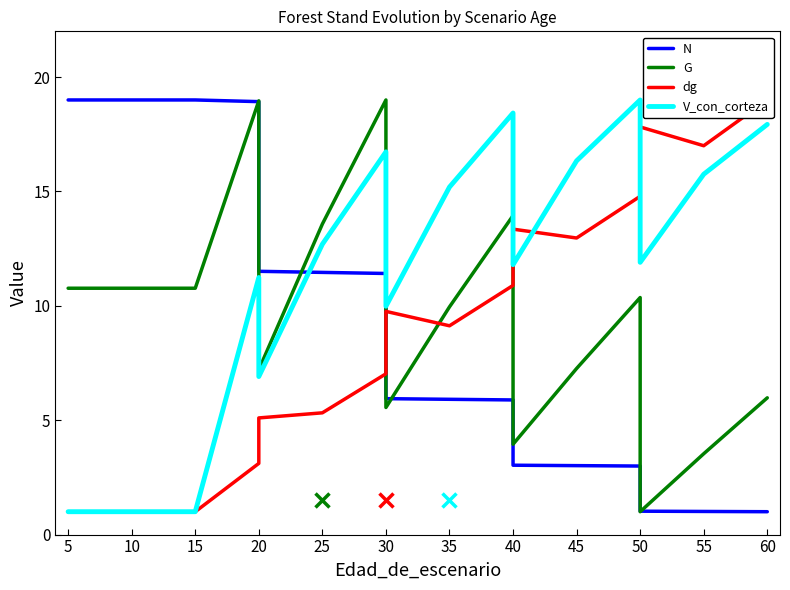

At which label is dg closest to 10?

30